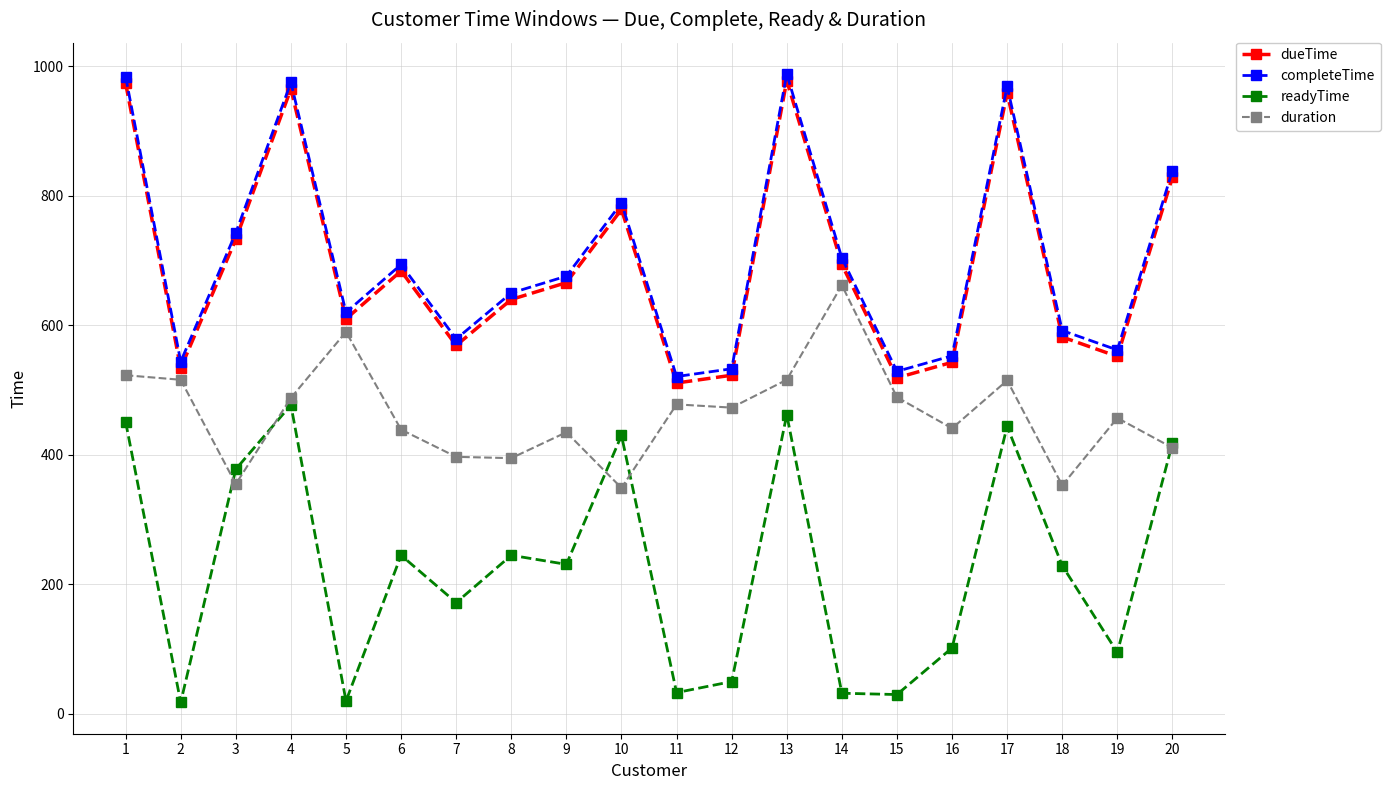

True or false: completeTime and duration intersect in this chart.

False